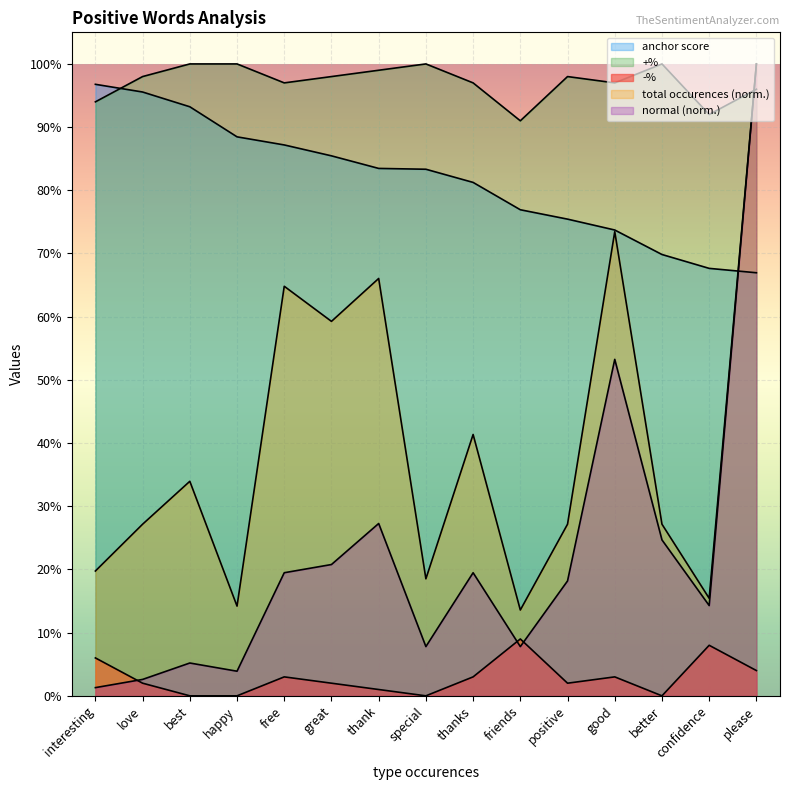

Which series changed the most between friends and please?

normal